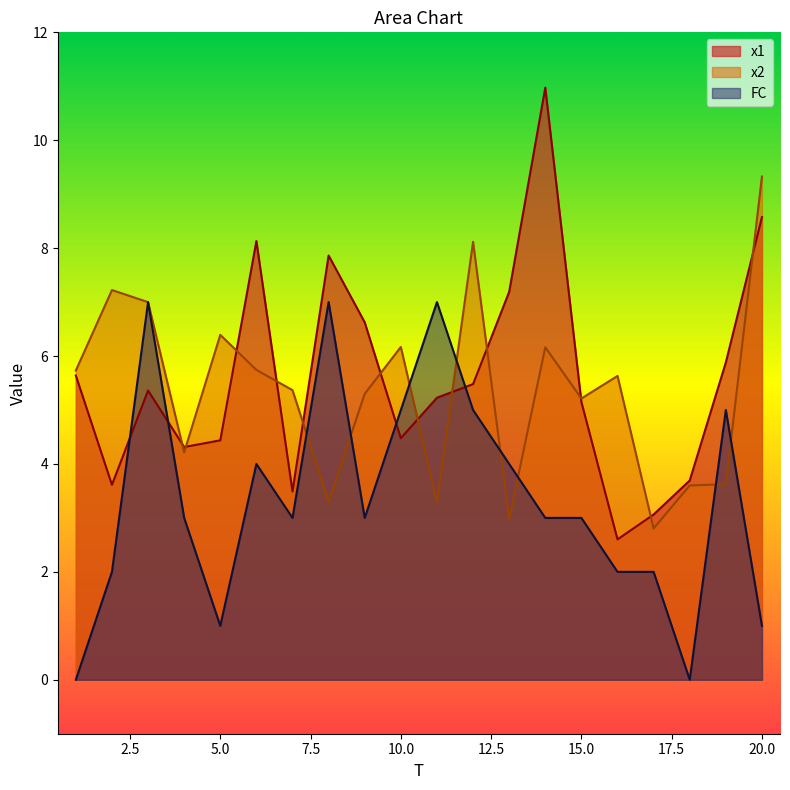

True or false: x2 has more than 0 interior local peaks.

True